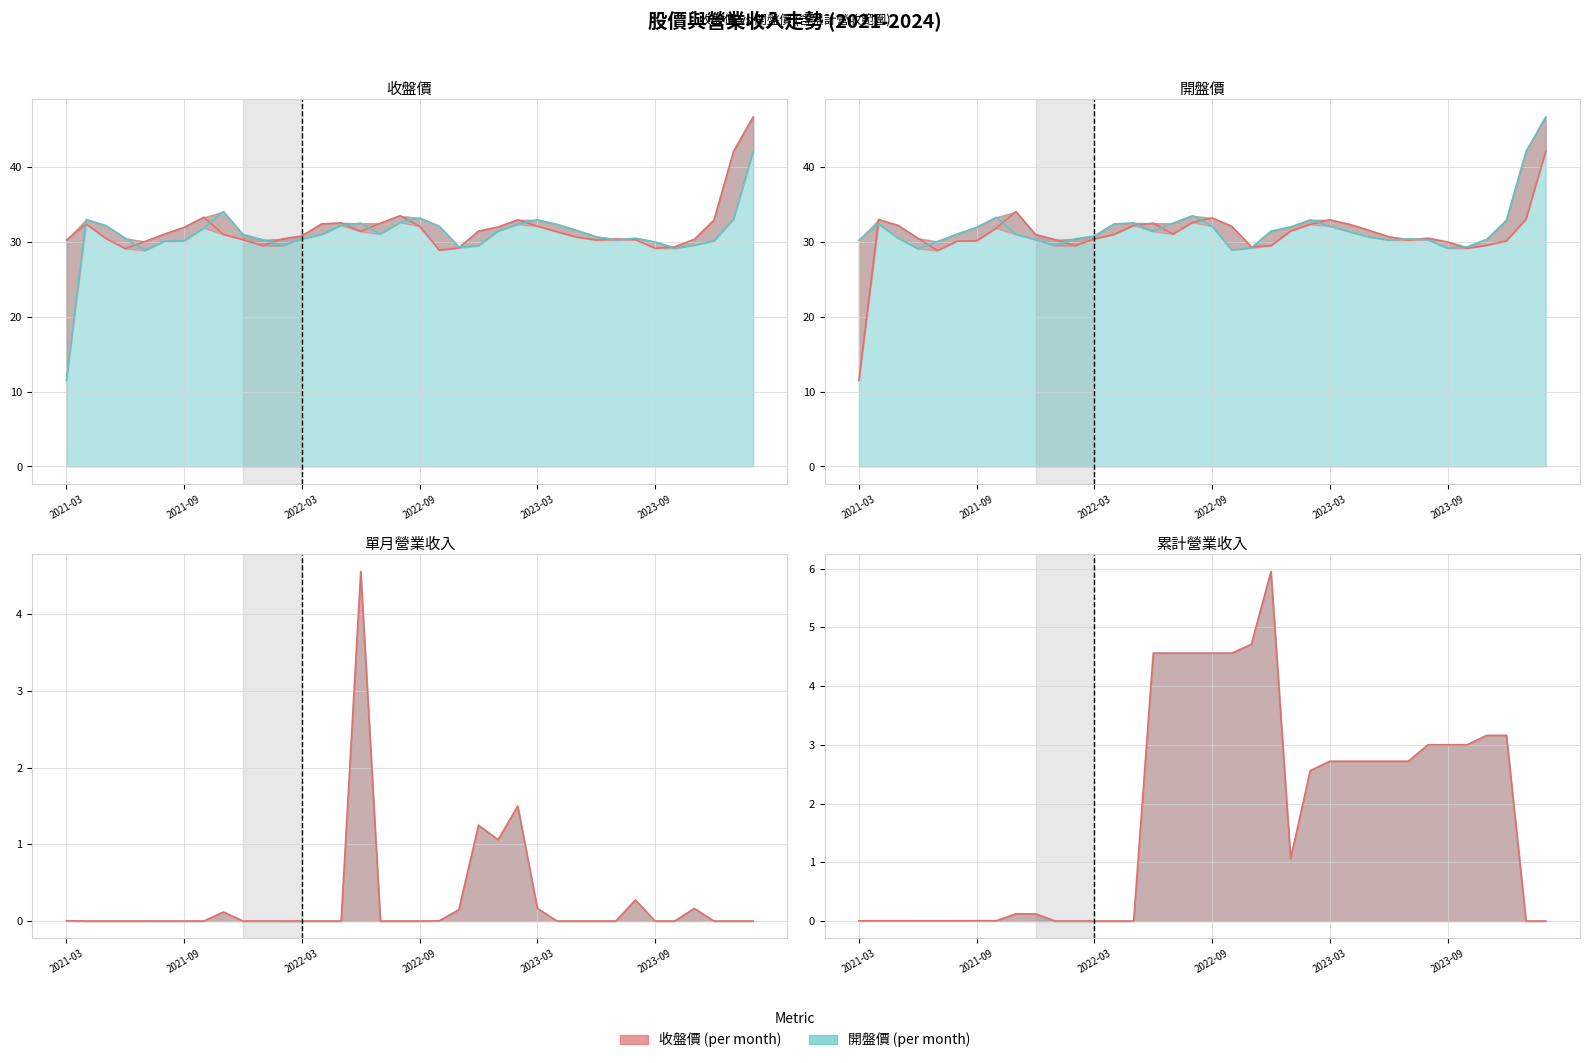

What is the sum of all 開盤 values?

1145.2